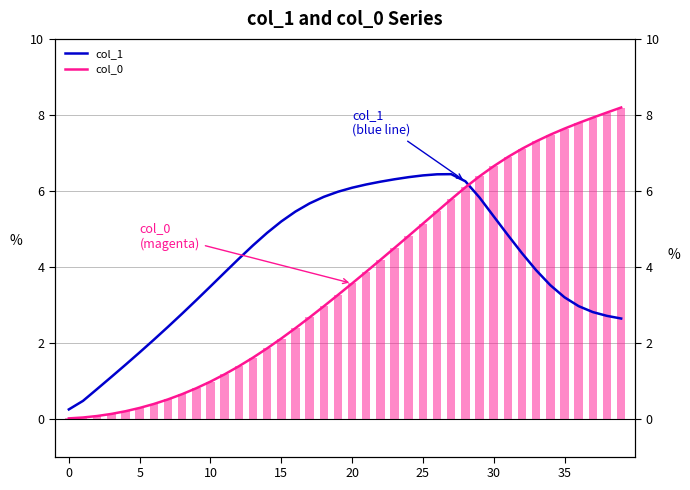

Where does the col_1 series first go above 4?

12